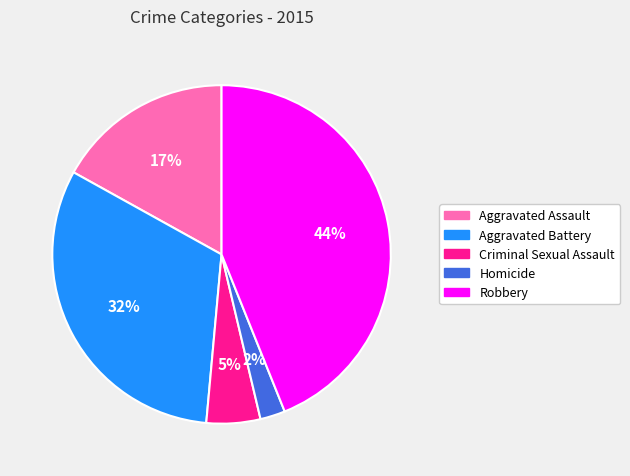

To the nearest percent, what is the difference between the Homicide and Criminal Sexual Assault slice percentages?

3%